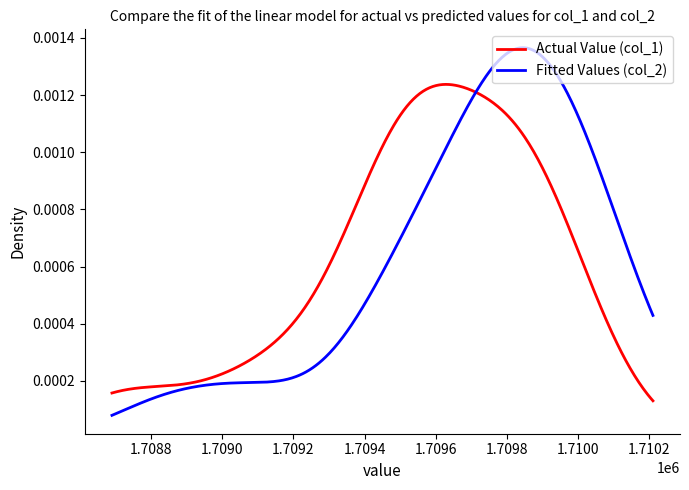

List the series in order of their peak value, lowest first.

Actual Value (col_1), Fitted Values (col_2)